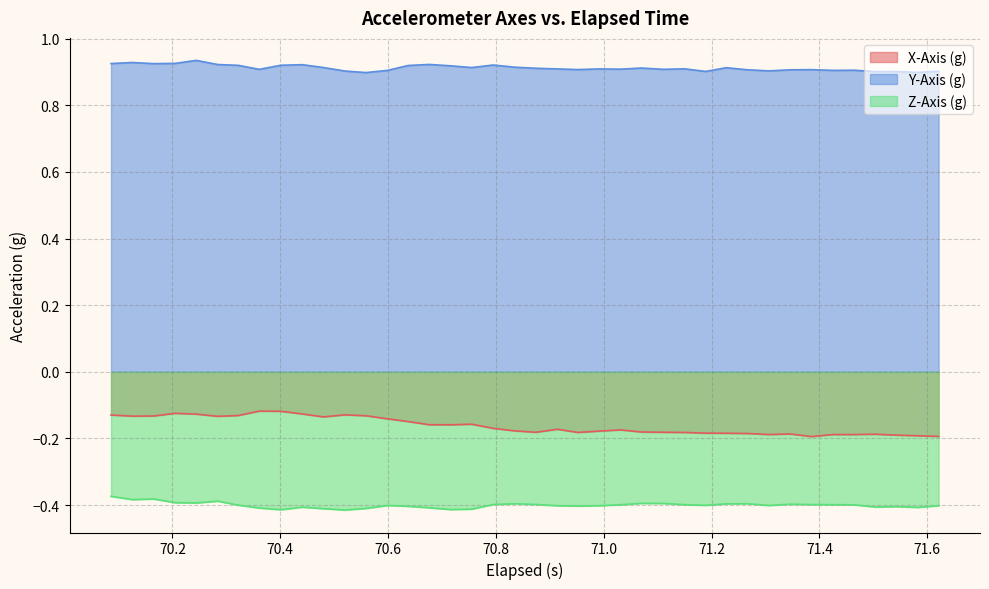

Which series has the largest total across all categories?

Y-Axis (g)